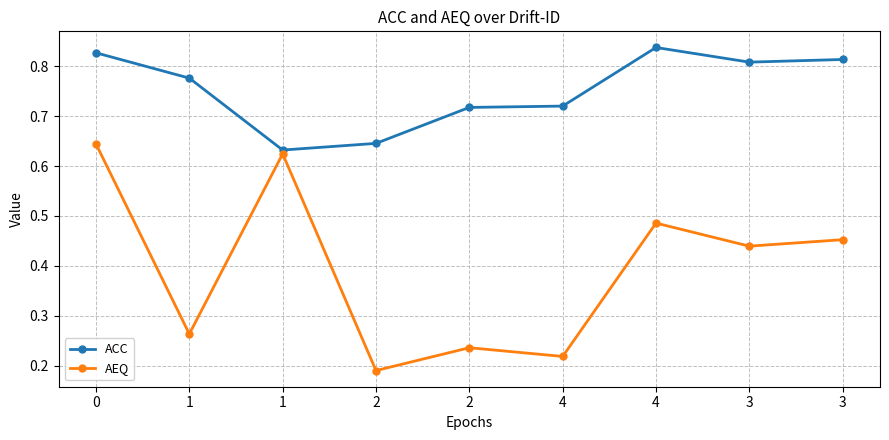

How many lines are shown in the chart?

2